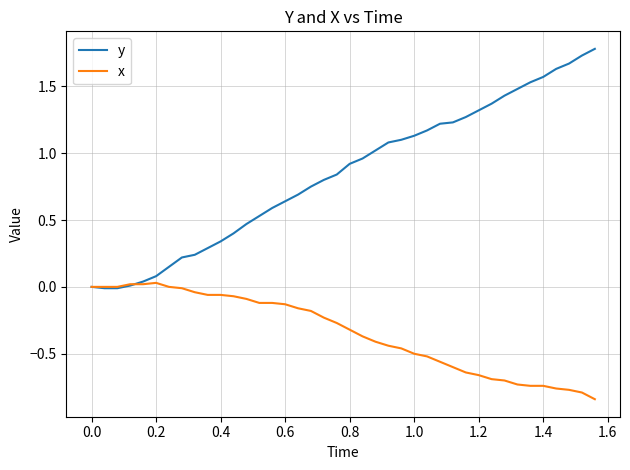

List the series in order of their peak value, highest first.

y, x